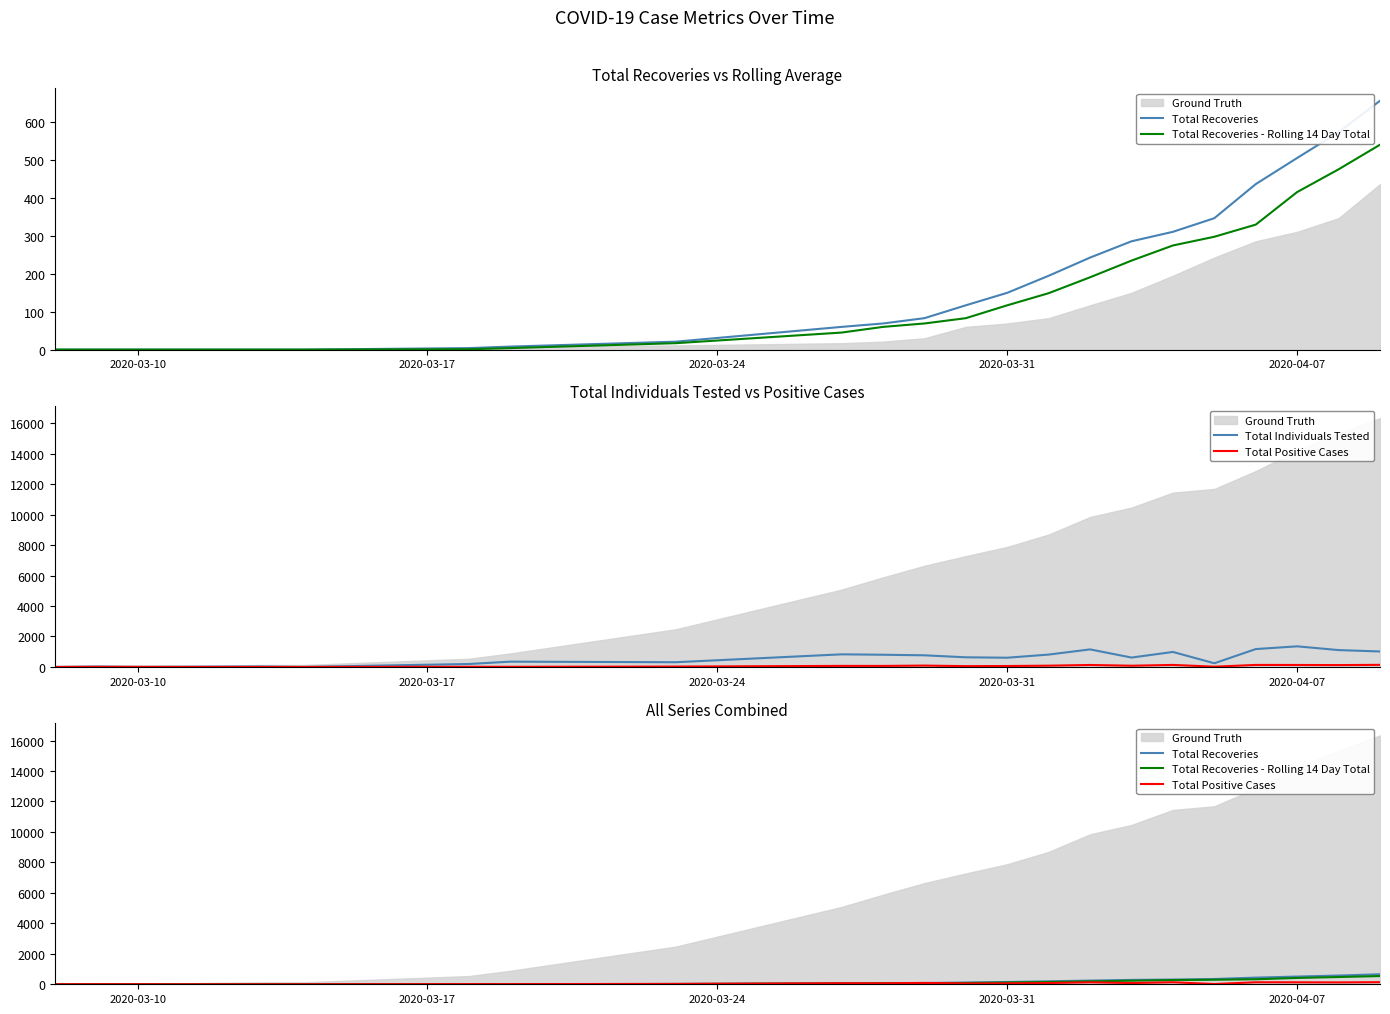

In Total Positive Cases, how many points are higher than both neighbors (excluding endpoints)?

7